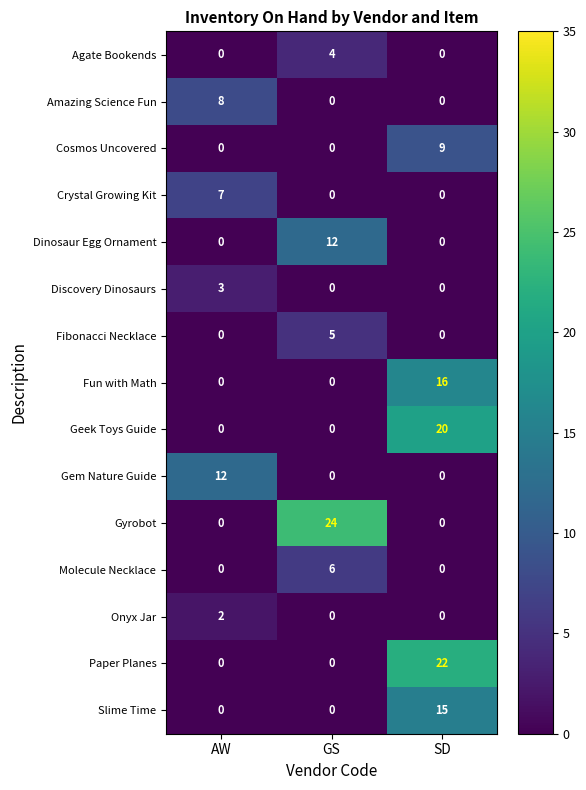

True or false: Paper Planes has a value of 7 at GS.

False